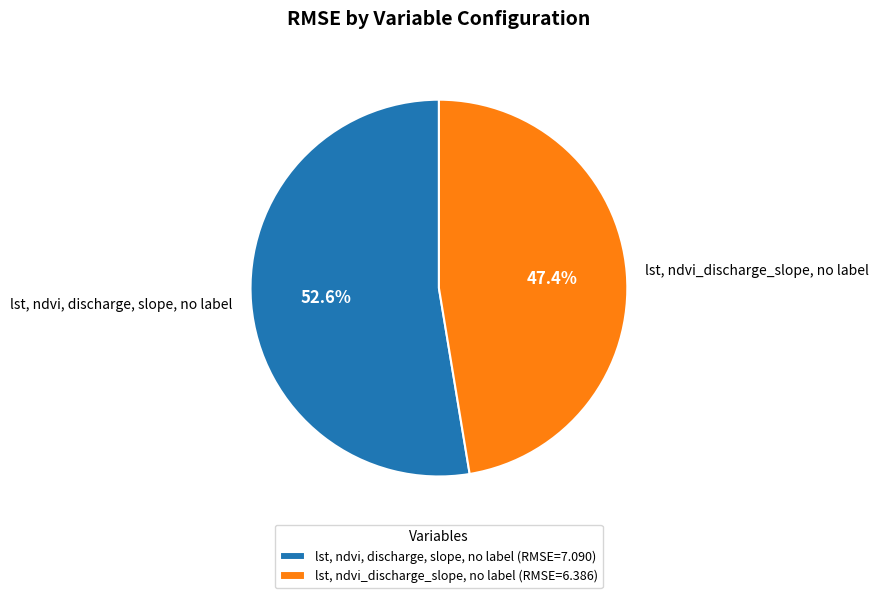

Is lst, ndvi_discharge_slope, no label the majority of the pie?

No